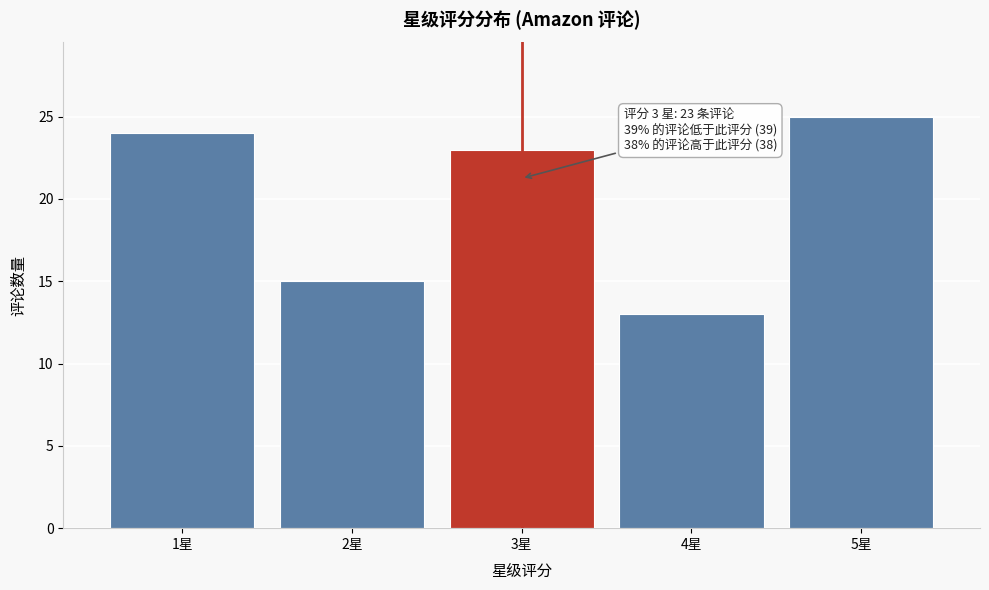

Reading right to left, extract all data points from this chart.

25	13	23	15	24